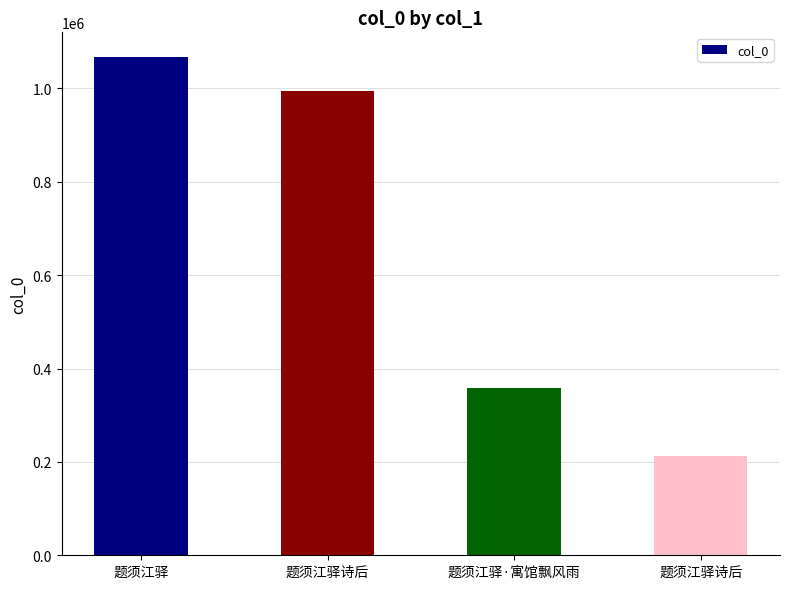

Where does the data first go above 994653?

题须江驿